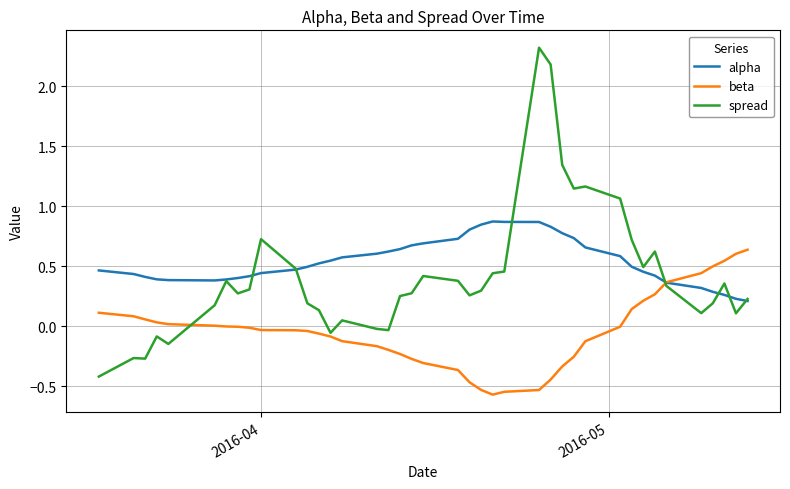

Which series has the widest spread of values?

spread